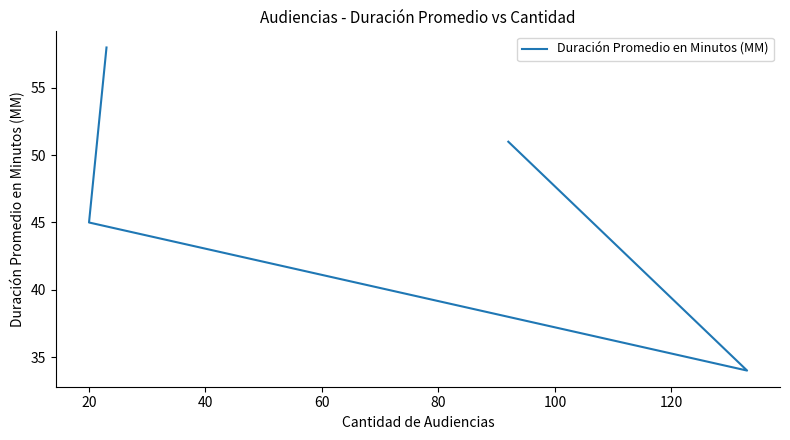

What is the difference between the maximum and minimum values?

24